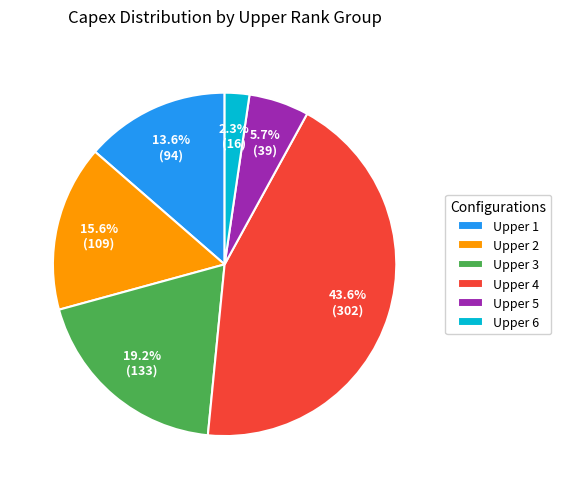

Is there a majority slice in this chart?

No